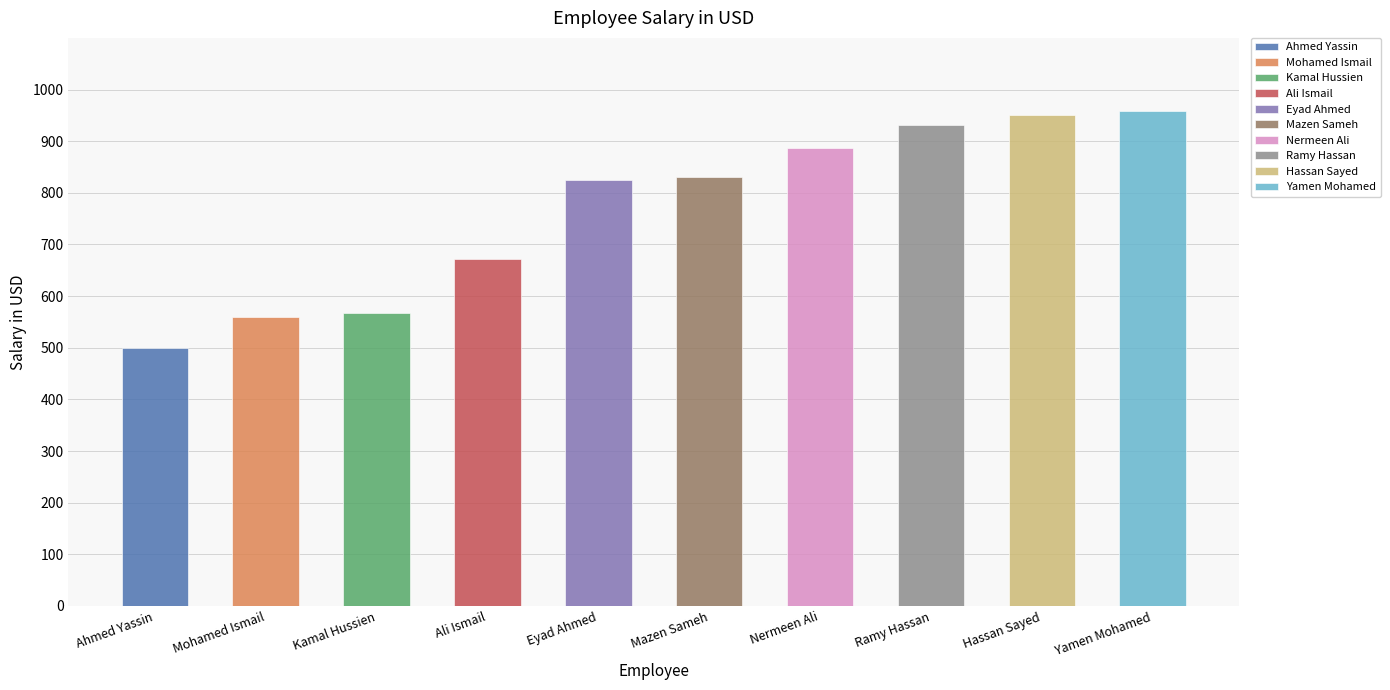

What is the smallest value displayed?

500.0